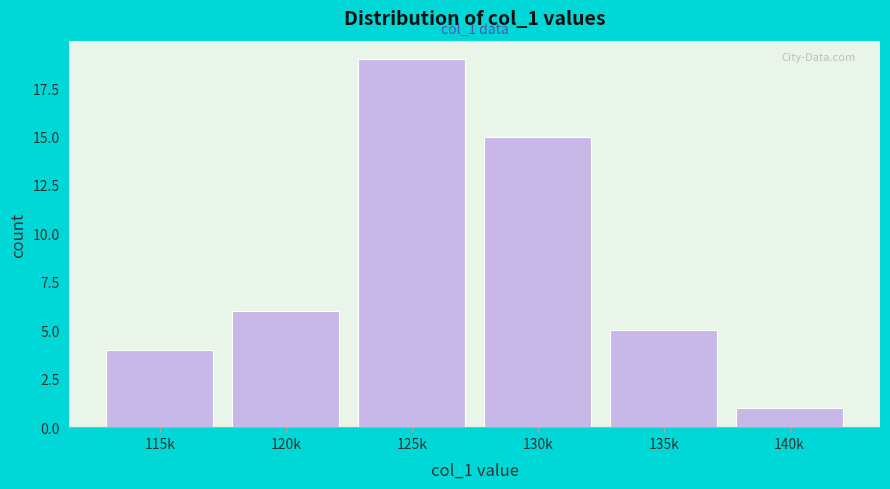

Reading right to left, list all the values displayed in this chart.

1	5	15	19	6	4